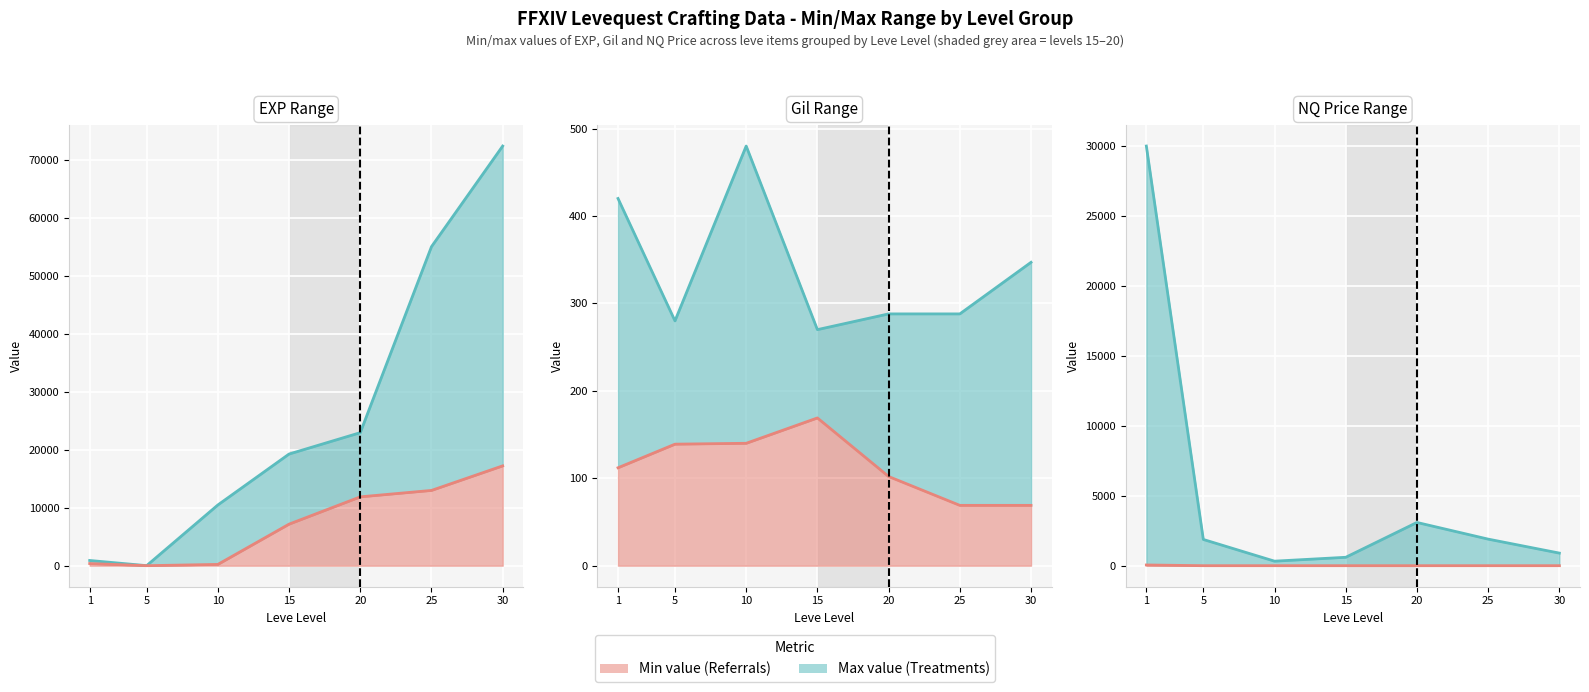

Between 20 and 25, which series saw the biggest shift?

Leve EXP max